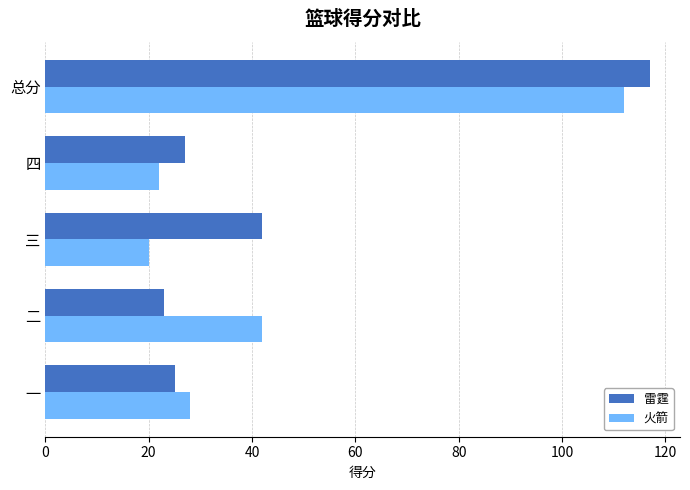

Rank the series by their average value, from highest to lowest.

雷霆, 火箭